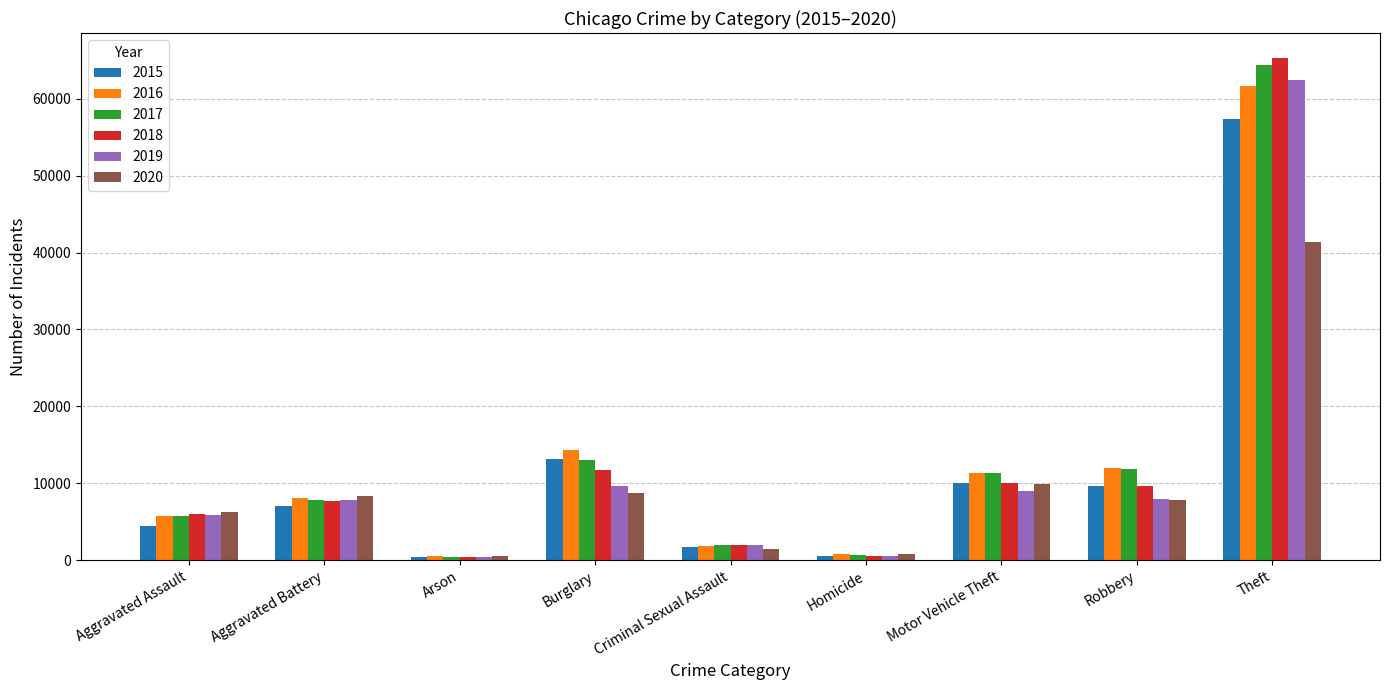

Is it true that 2016 equals 1850 at Criminal Sexual Assault?

True